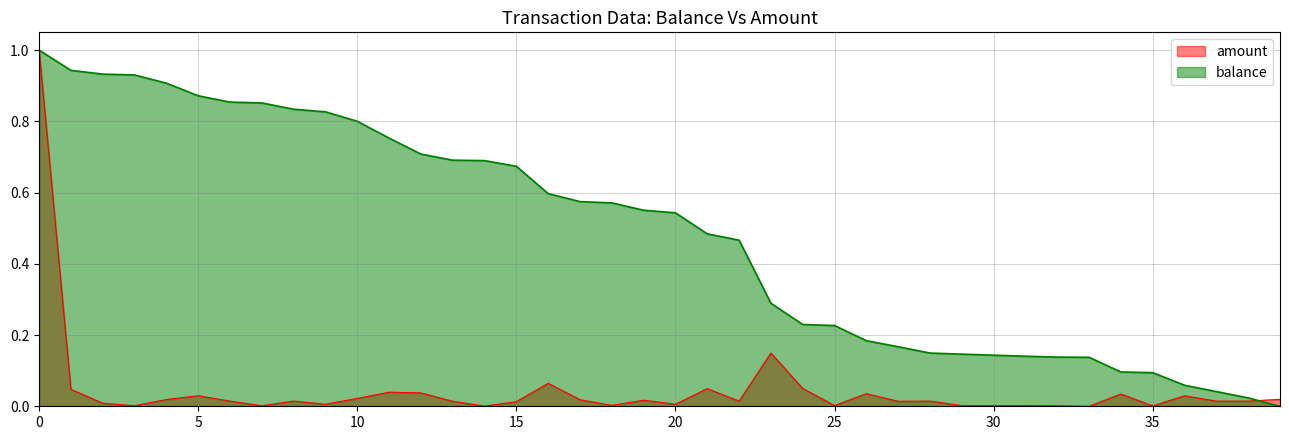

True or false: amount and balance cross at least once.

True